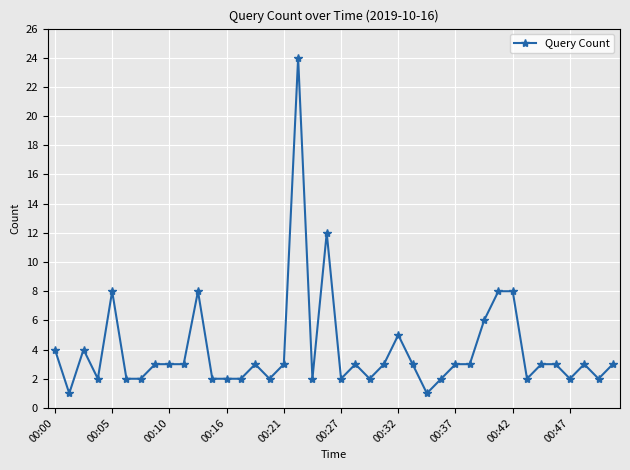

What is the sum of all values?

159